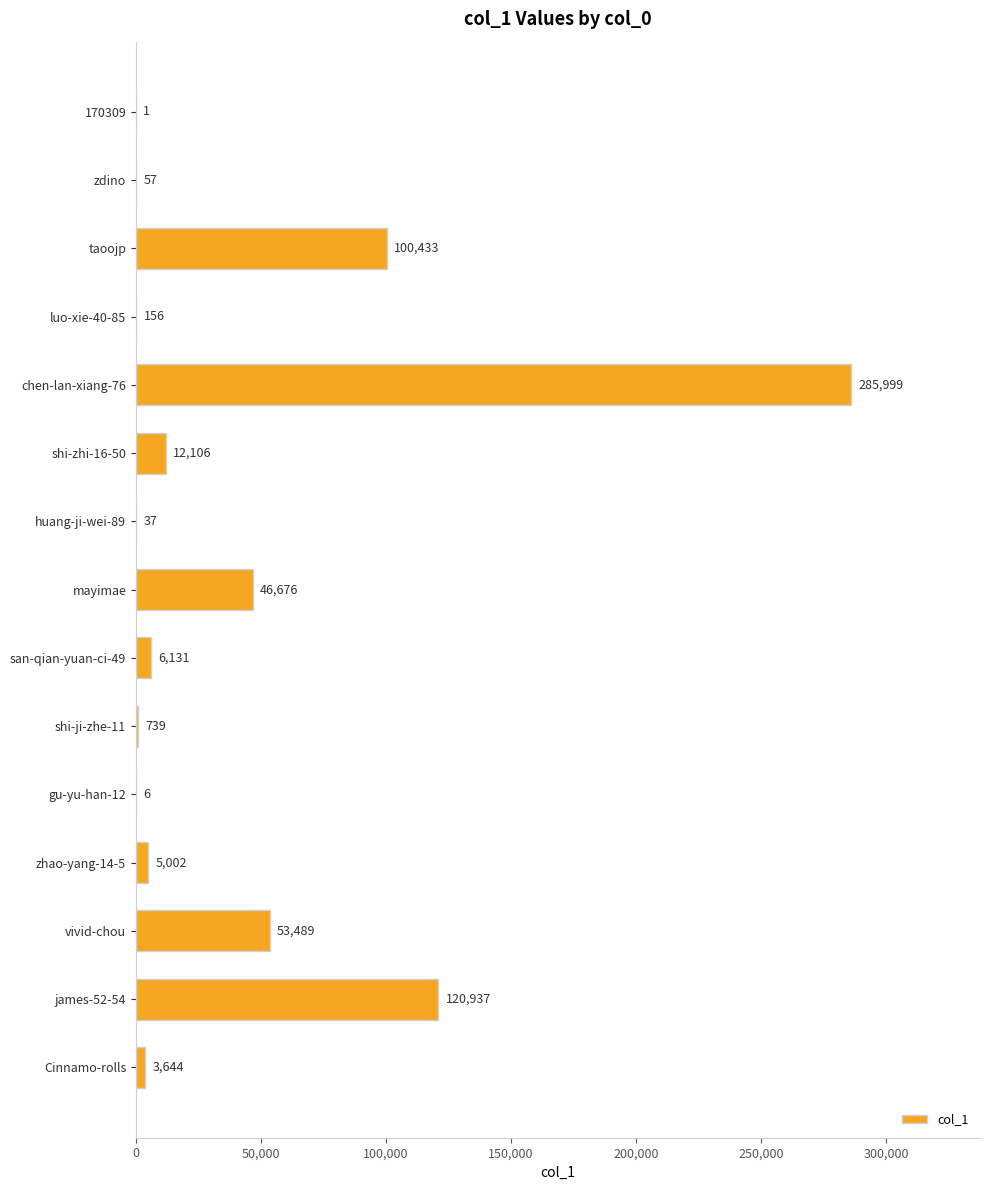

Which label corresponds to the largest value in the chart?

chen-lan-xiang-76